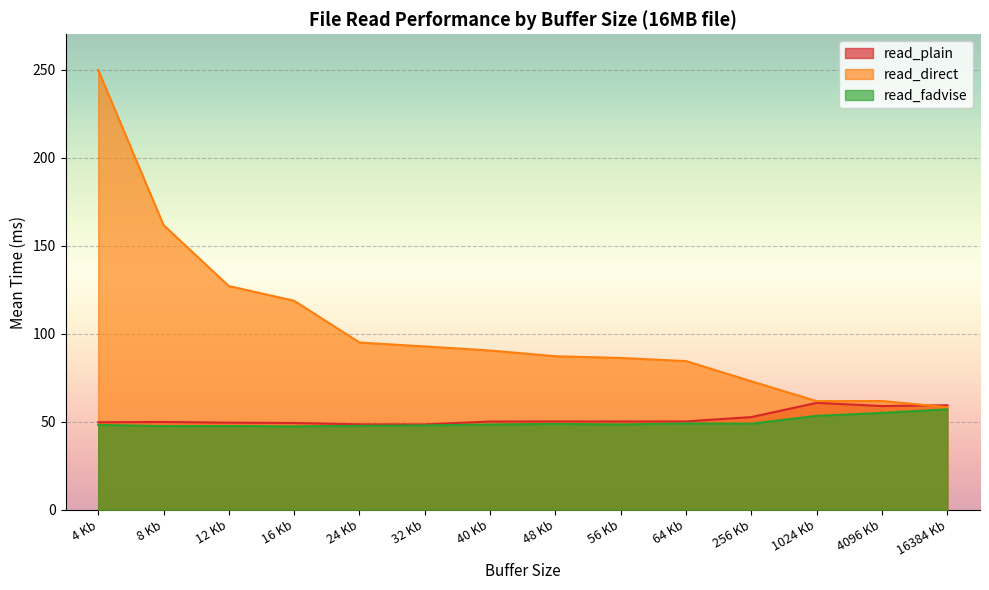

Between 64 Kb and 16384 Kb, which series saw the biggest shift?

read_direct